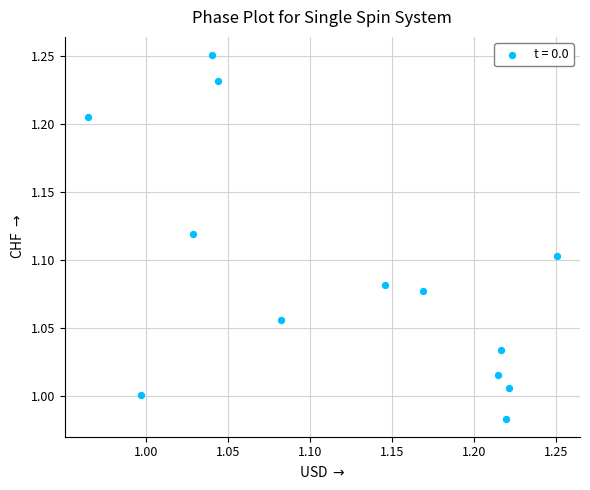

What is the range of Y values (max minus min)?

0.3